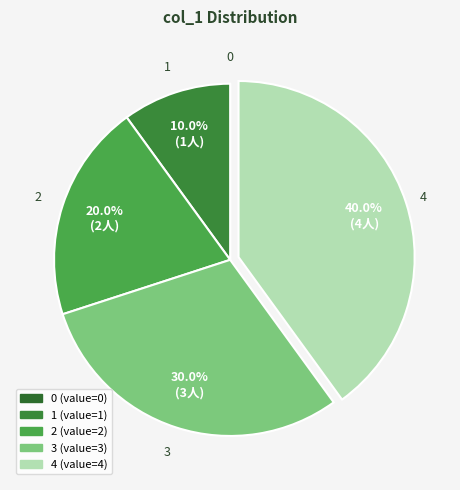

Is the sum of 4 and 2 greater than half?

Yes